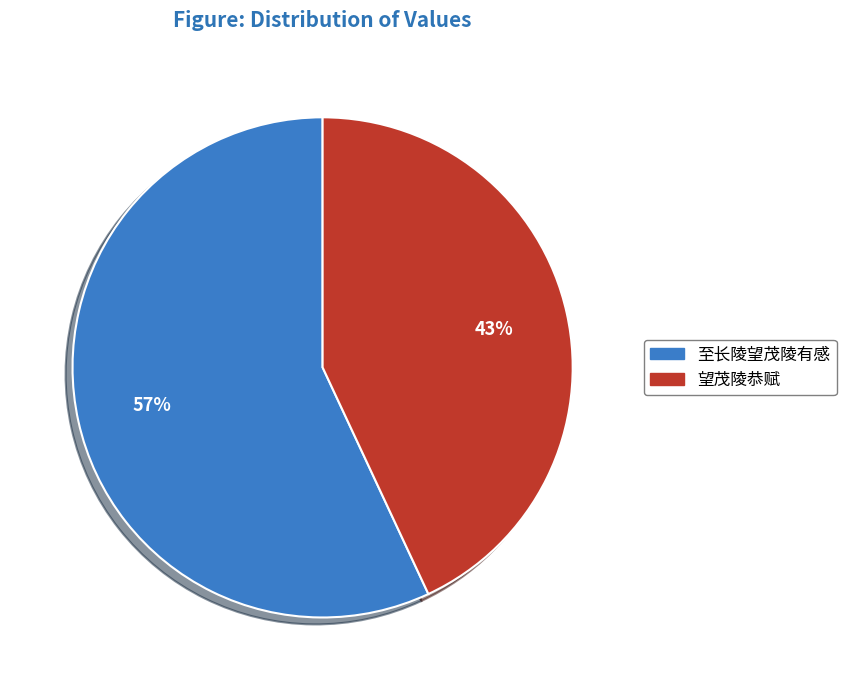

Rank the categories by value from highest to lowest.

至长陵望茂陵有感, 望茂陵恭赋